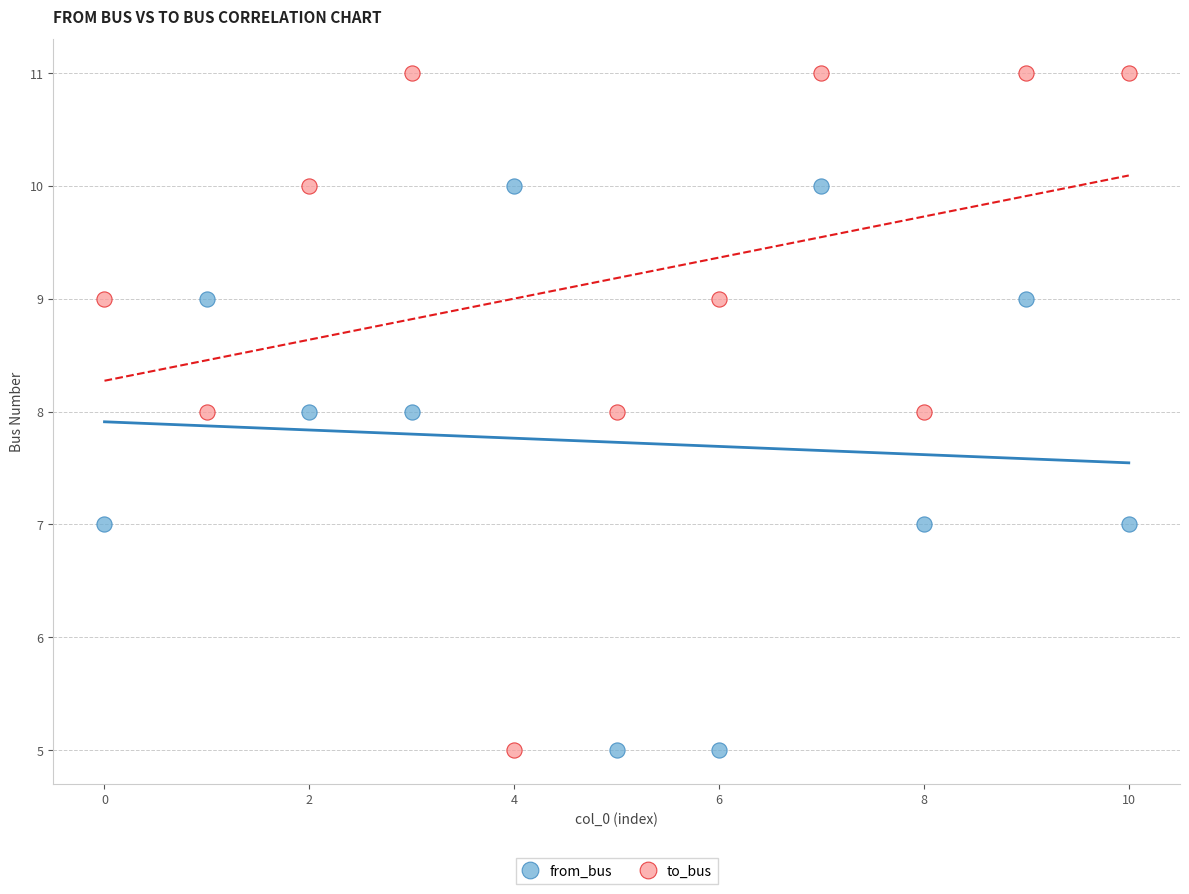

Which series has the widest spread of Y values?

to_bus